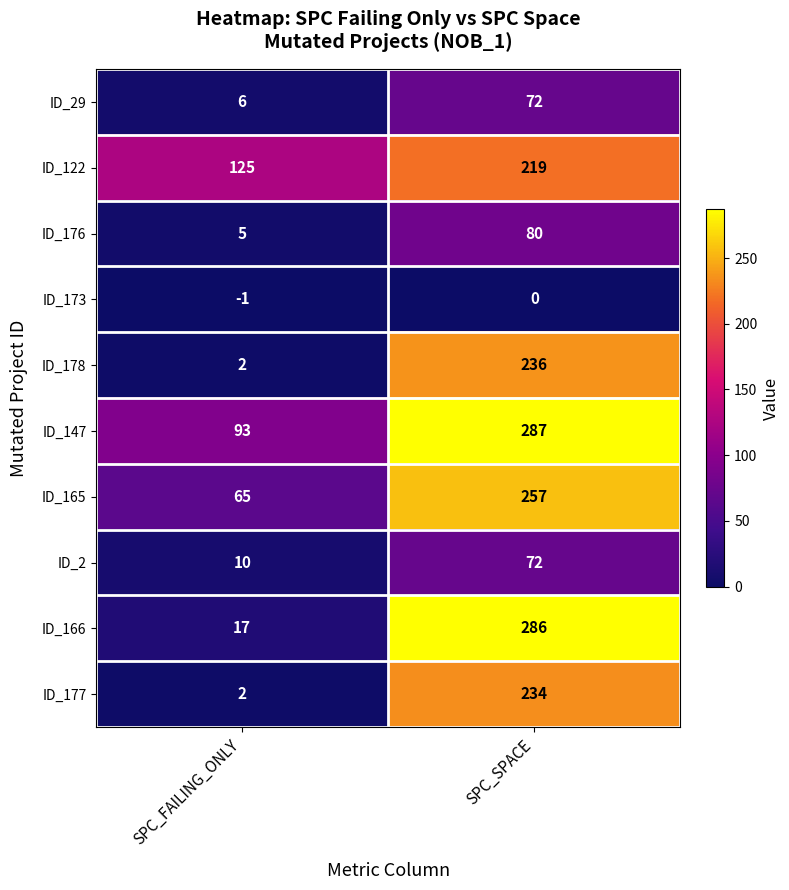

How many data points in ID_147 are less than 287?

1